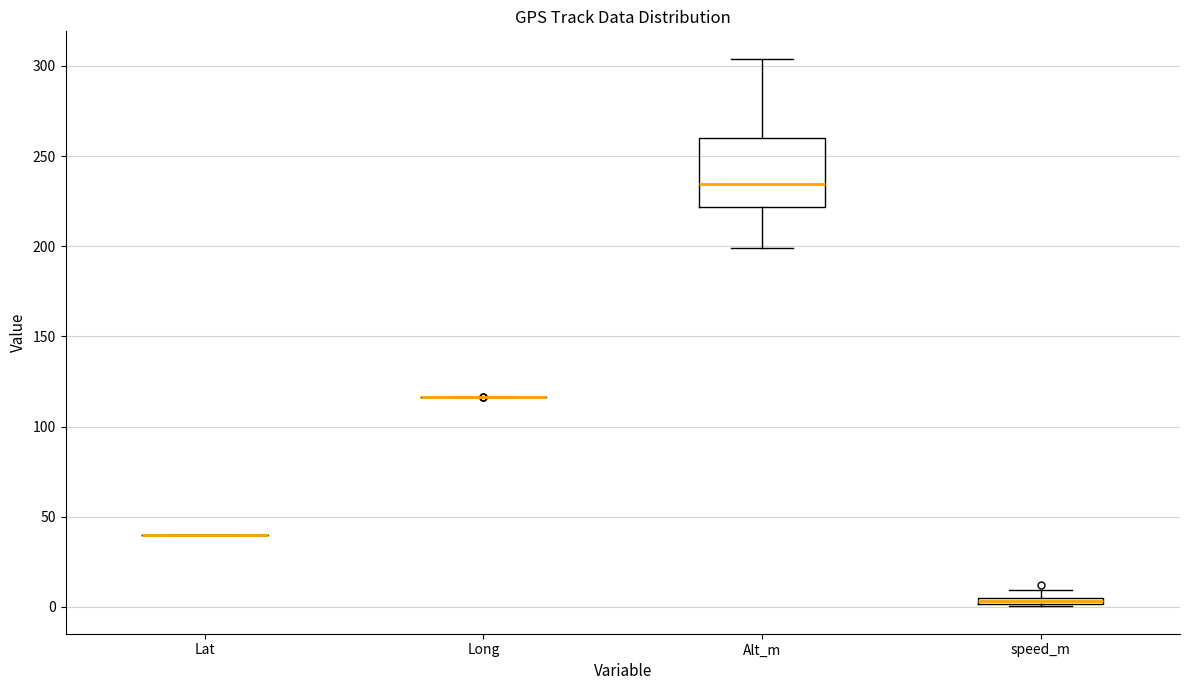

Which box is the tallest, from its lower edge to its upper edge?

Alt_m